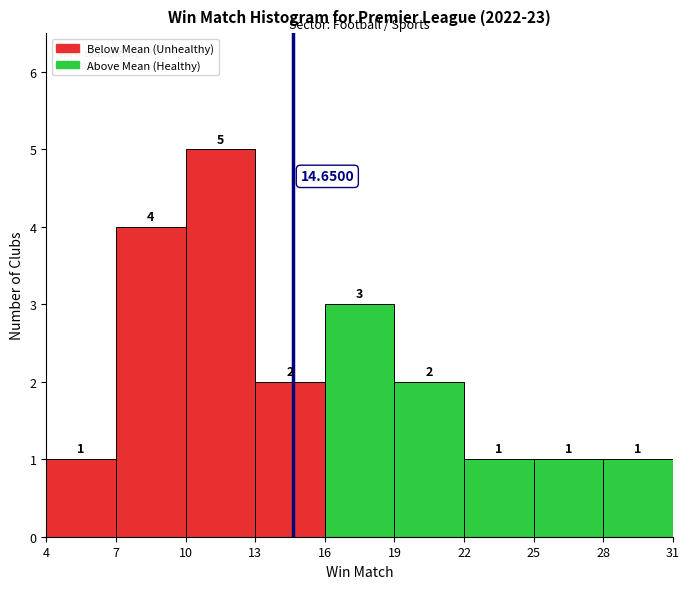

Reading left to right, transcribe this chart: for each bar, give the range it covers on the x-axis and its height.

4 to 7: 1.0000
7 to 10: 4.0000
10 to 13: 5.0000
13 to 16: 2.0000
16 to 19: 3.0000
19 to 22: 2.0000
22 to 25: 1.0000
25 to 28: 1.0000
28 to 31: 1.0000